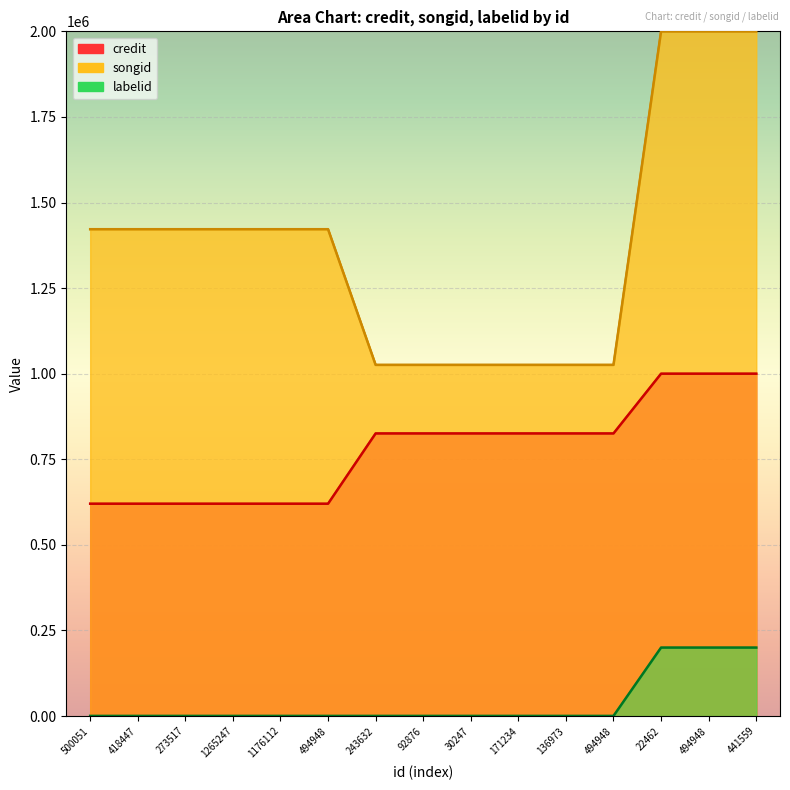

What value does the labelid series have at 441559?

200000.0